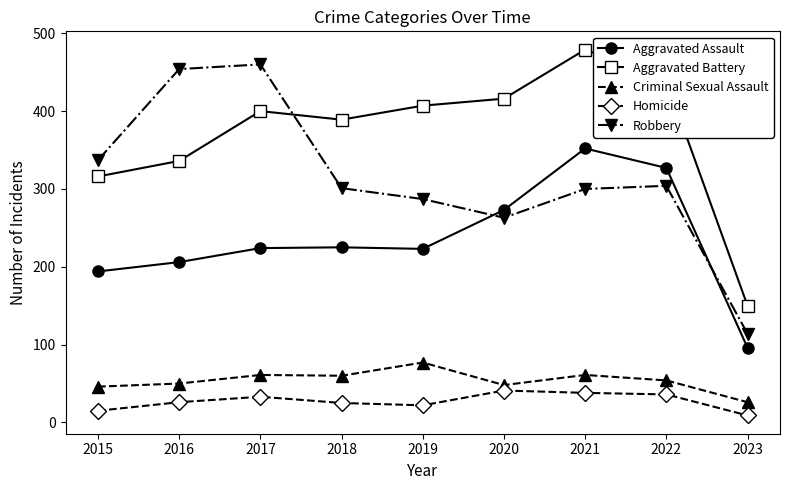

The Robbery series shows 460 at 2017. True or false?

True